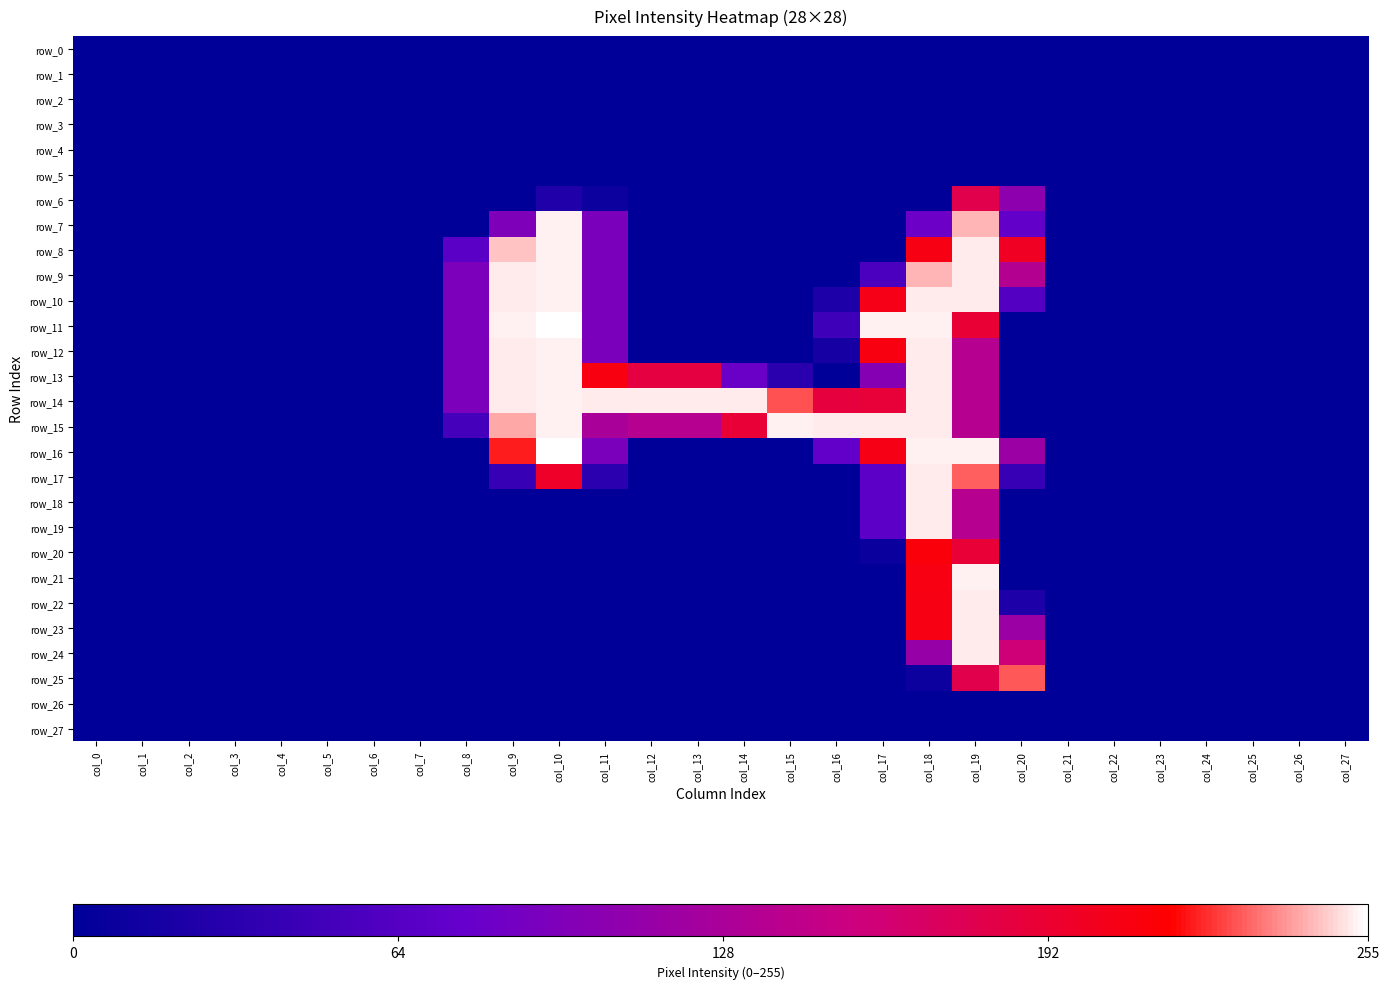

What is the sum of the row_15 values at col_26 and col_14?

189